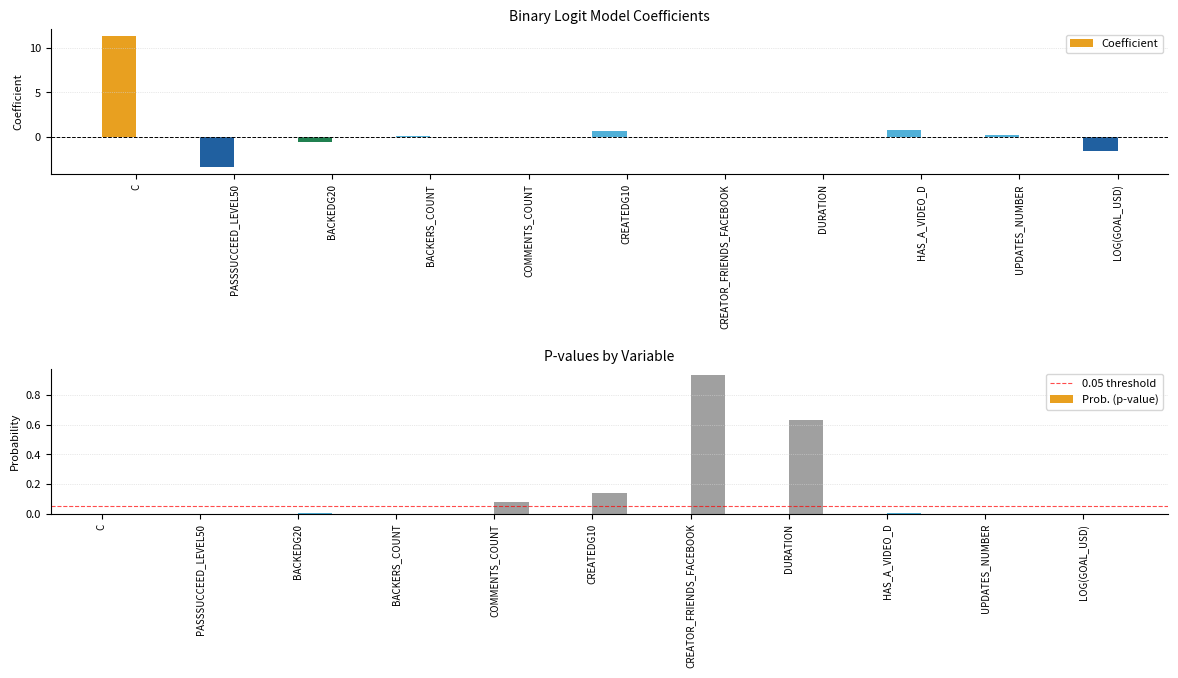

Reading left to right, extract all data points from this chart.

Coefficient: C=11.4	PASSSUCCEED_LEVEL50=-3.5	BACKEDG20=-0.6	BACKERS_COUNT=0.0	COMMENTS_COUNT=-0.0	CREATEDG10=0.6	CREATOR_FRIENDS_FACEBOOK=-0.0	DURATION=-0.0	HAS_A_VIDEO_D=0.7	UPDATES_NUMBER=0.2	LOG(GOAL_USD)=-1.7
Prob.: C=0.0	PASSSUCCEED_LEVEL50=0.0	BACKEDG20=0.0	BACKERS_COUNT=0.0	COMMENTS_COUNT=0.1	CREATEDG10=0.1	CREATOR_FRIENDS_FACEBOOK=0.9	DURATION=0.6	HAS_A_VIDEO_D=0.0	UPDATES_NUMBER=0.0	LOG(GOAL_USD)=0.0